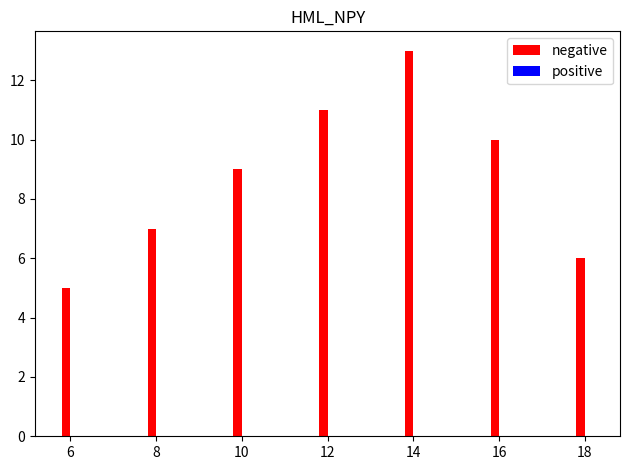

List the labels in order of value, smallest first.

6, 18, 8, 10, 16, 12, 14